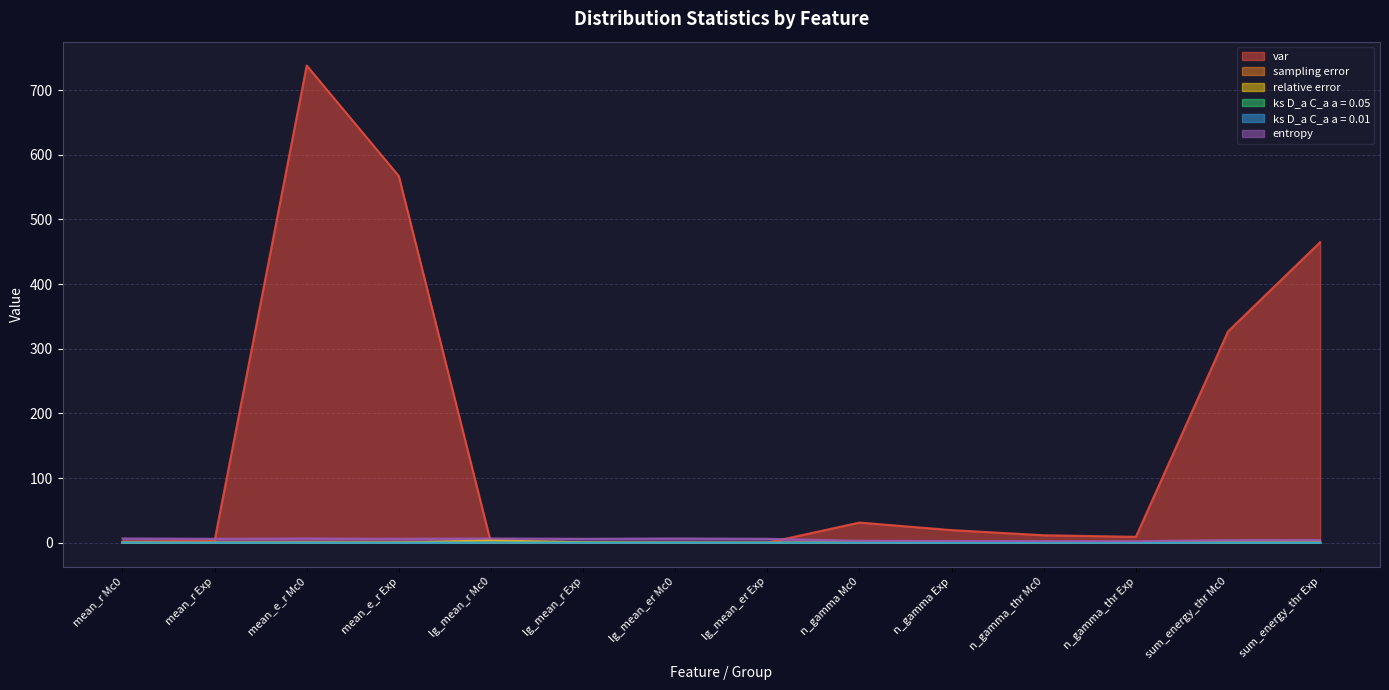

How many interior local peaks does the sampling error series have?

3